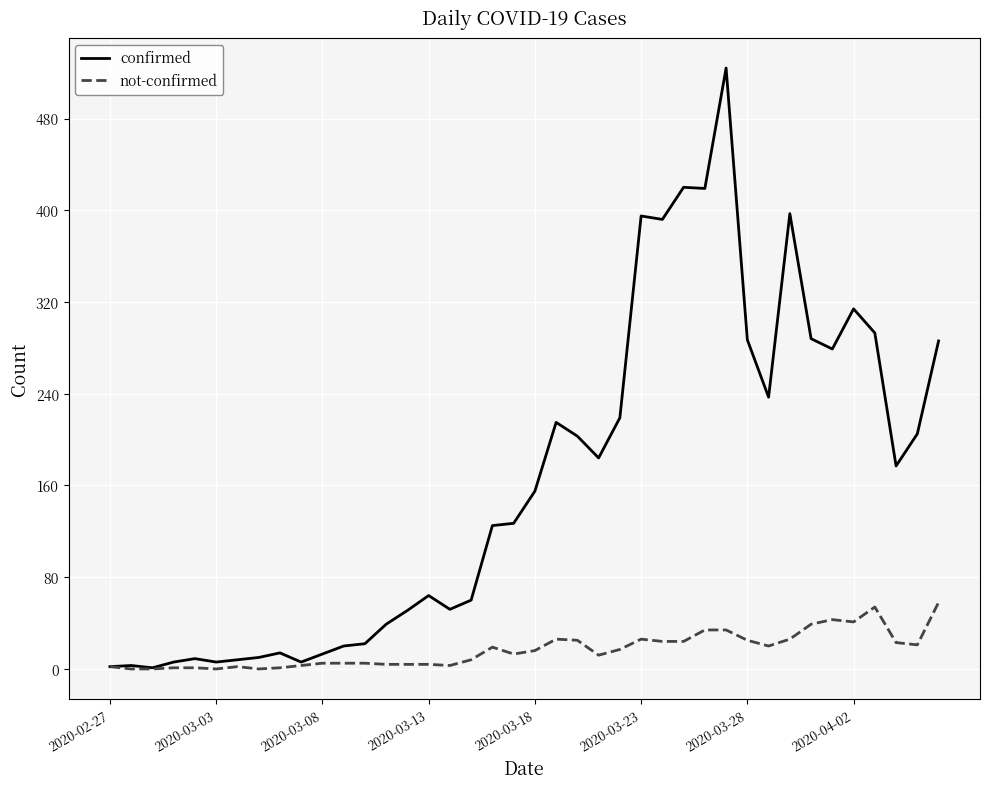

Rank the series by their average value, from lowest to highest.

not-confirmed, confirmed